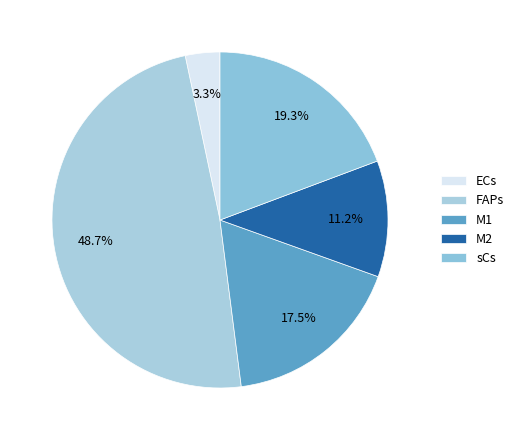

Does ECs account for over 50% of the chart?

No